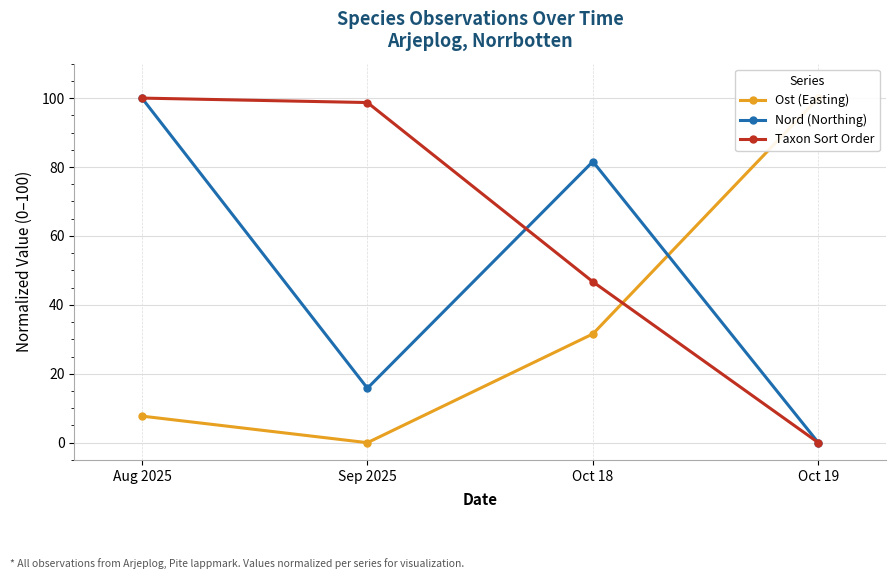

What is the total value across all series at Sep 2025?

114.5